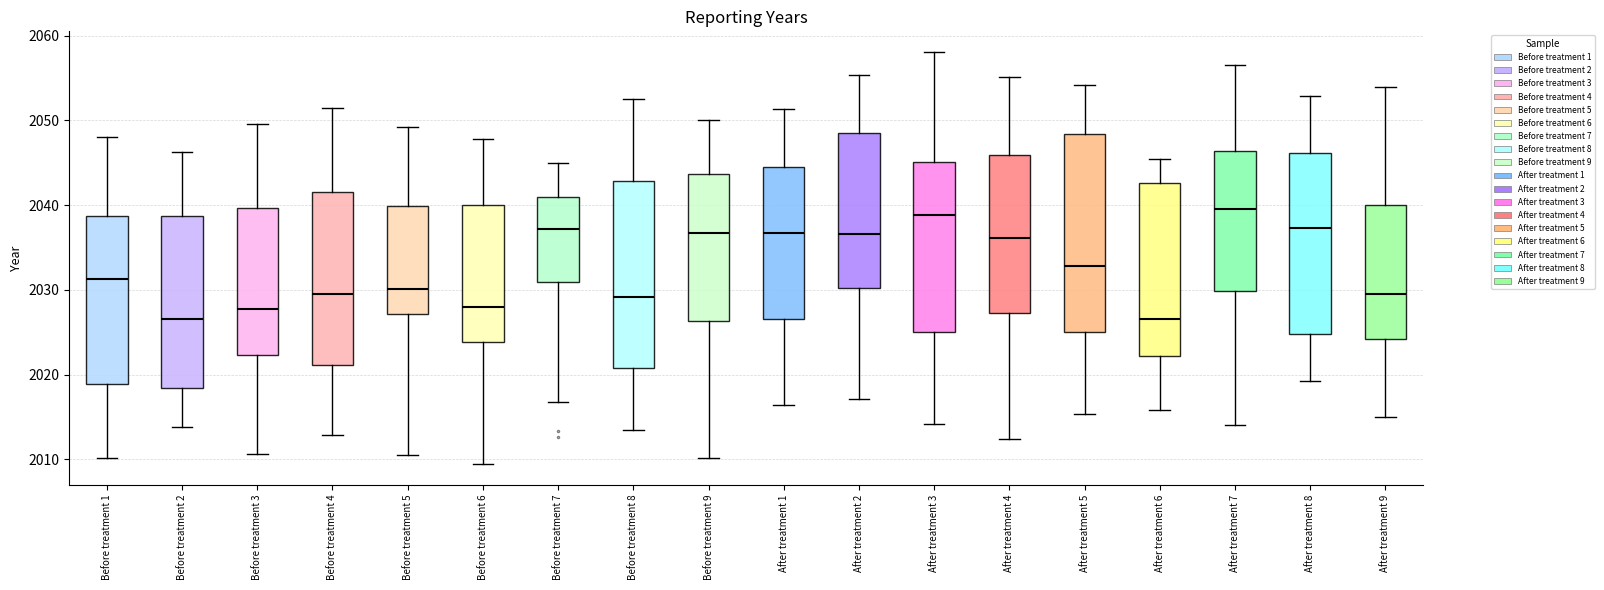

Reading left to right, read every box against the y-axis: the position of its median line, the range the box covers, and the ends of its whiskers. The values are not printed on the chart, so give them approximately, as read against the axis.

Before treatment 1: median 2031, box 2019 to 2039, whiskers 2010 to 2048
Before treatment 2: median 2027, box 2018 to 2039, whiskers 2014 to 2046
Before treatment 3: median 2028, box 2022 to 2040, whiskers 2011 to 2050
Before treatment 4: median 2029, box 2021 to 2042, whiskers 2013 to 2051
Before treatment 5: median 2030, box 2027 to 2040, whiskers 2011 to 2049
Before treatment 6: median 2028, box 2024 to 2040, whiskers 2009 to 2048
Before treatment 7: median 2037, box 2031 to 2041, whiskers 2017 to 2045
Before treatment 8: median 2029, box 2021 to 2043, whiskers 2013 to 2053
Before treatment 9: median 2037, box 2026 to 2044, whiskers 2010 to 2050
After treatment 1: median 2037, box 2027 to 2045, whiskers 2016 to 2051
After treatment 2: median 2037, box 2030 to 2048, whiskers 2017 to 2055
After treatment 3: median 2039, box 2025 to 2045, whiskers 2014 to 2058
After treatment 4: median 2036, box 2027 to 2046, whiskers 2012 to 2055
After treatment 5: median 2033, box 2025 to 2048, whiskers 2015 to 2054
After treatment 6: median 2027, box 2022 to 2043, whiskers 2016 to 2045
After treatment 7: median 2039, box 2030 to 2046, whiskers 2014 to 2057
After treatment 8: median 2037, box 2025 to 2046, whiskers 2019 to 2053
After treatment 9: median 2029, box 2024 to 2040, whiskers 2015 to 2054